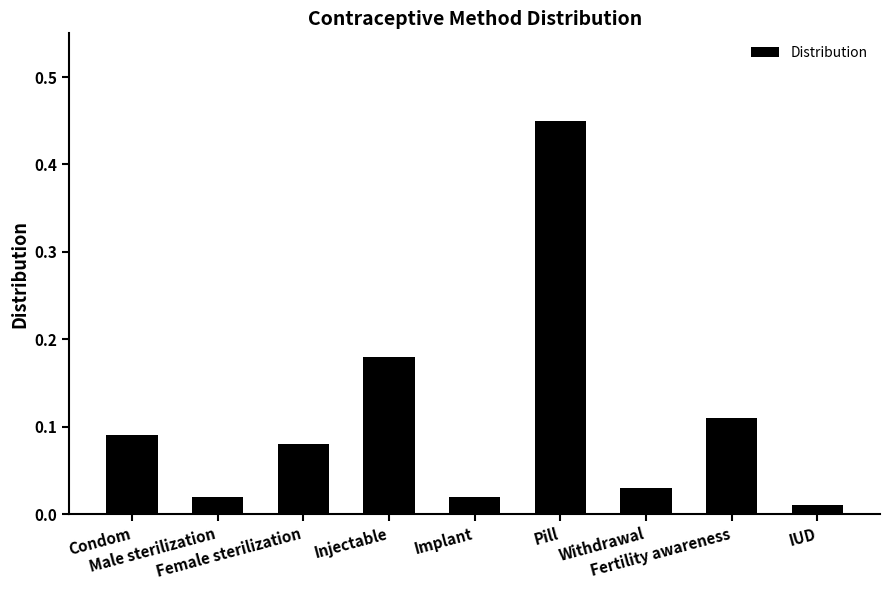

At which label is the value closest to 0?

IUD